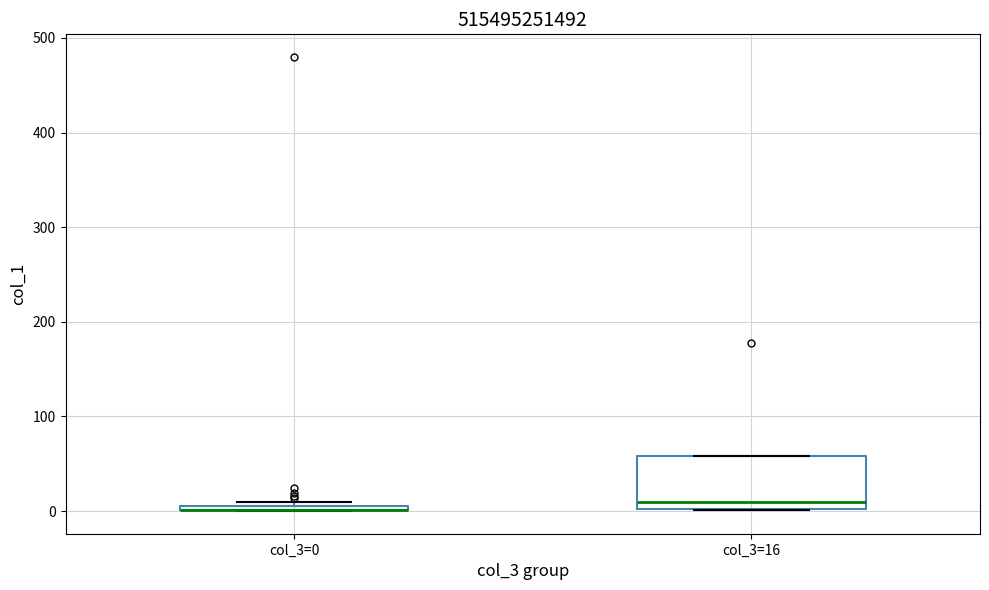

Where is the upper edge of the box for col_3=0 on the y-axis? The values are not printed on the chart, so give them approximately, as read against the axis.

10